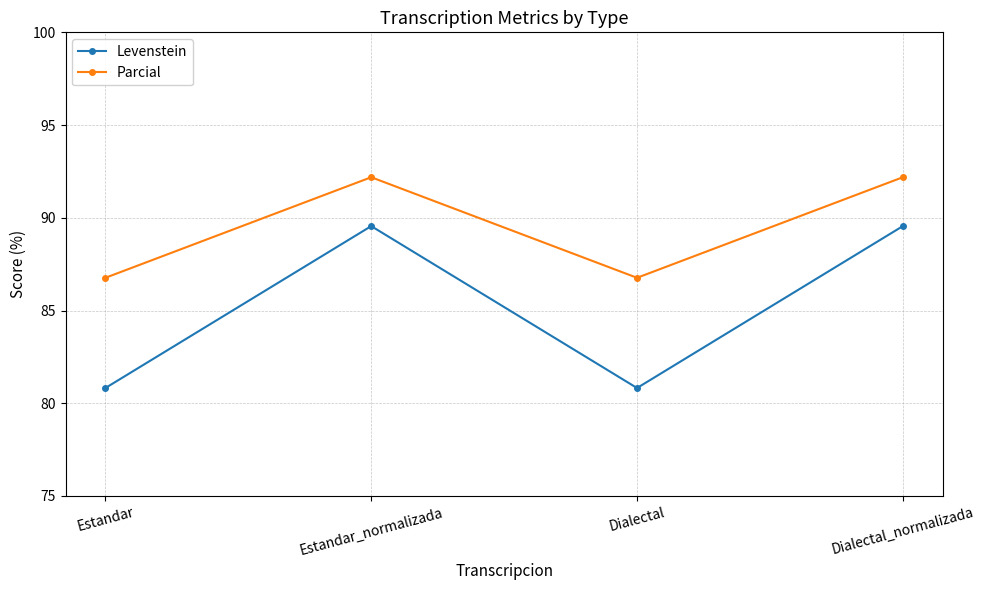

Is it true that Parcial equals 92.2 at Estandar_normalizada?

True